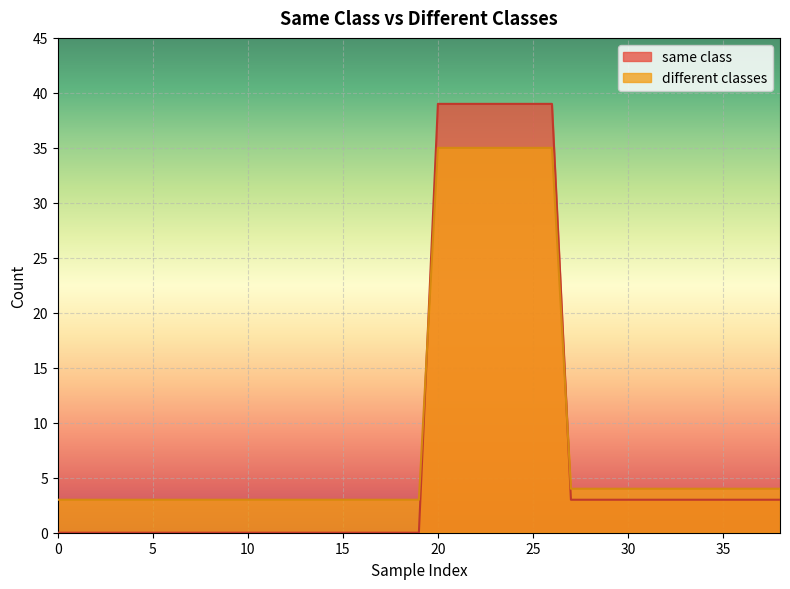

List the series in order of their peak value, highest first.

same class, different classes